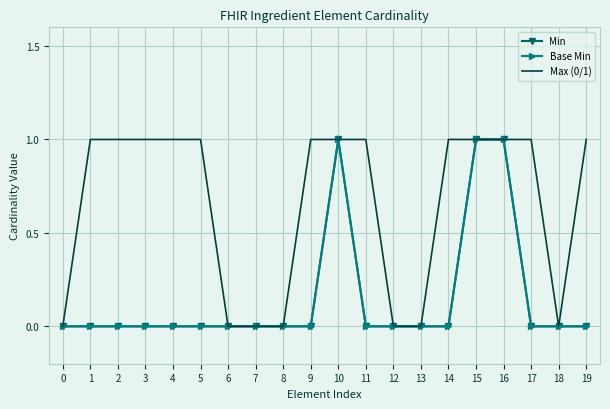

How many positive values does the Max (0/1) series have?

13